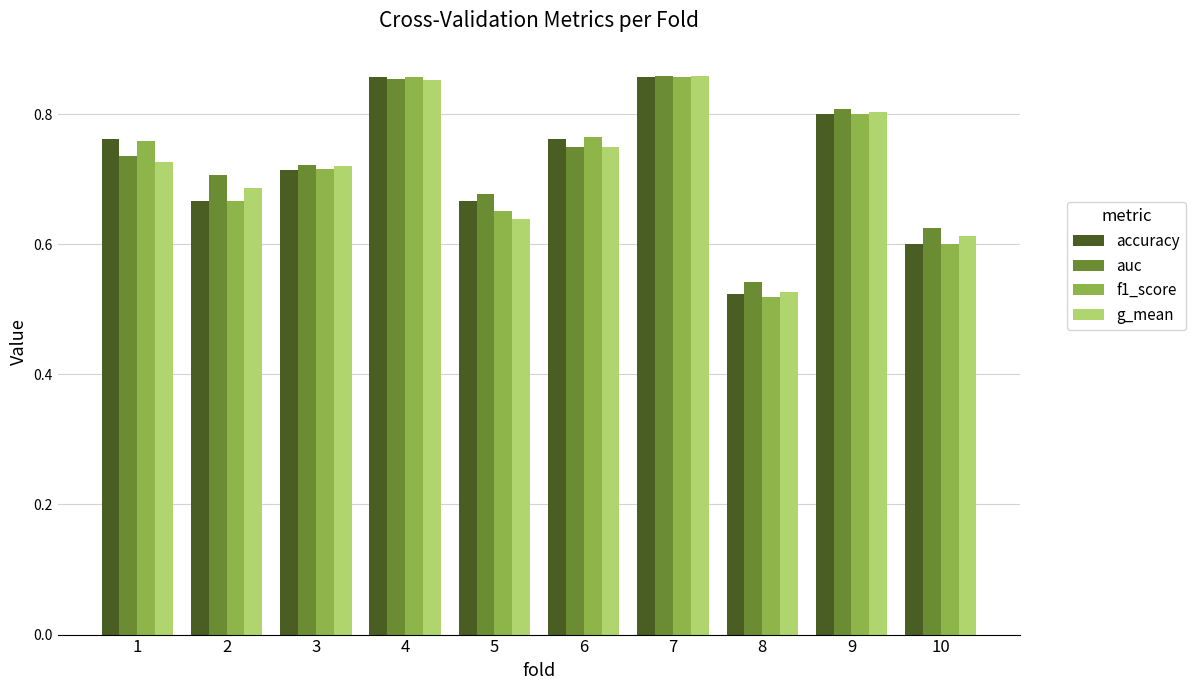

At which label is auc closest to 0?

8